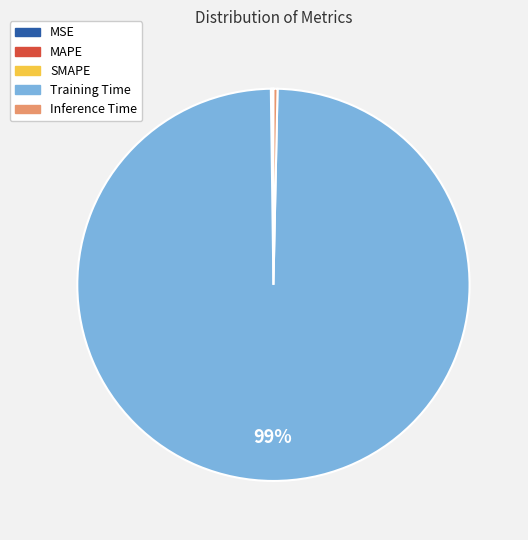

To the nearest percent, what is the average slice percentage?

20%